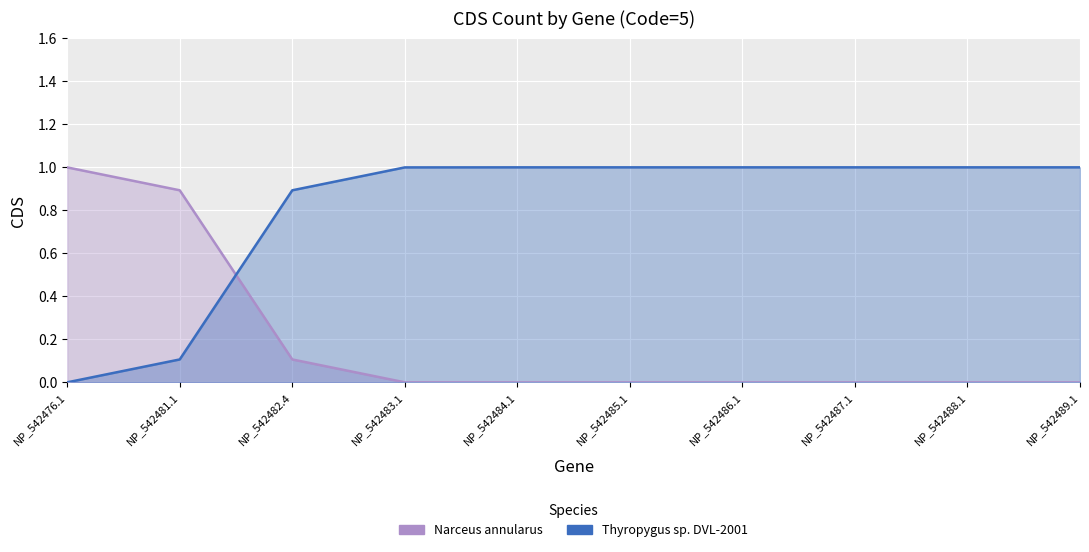

Which series changed the most between NP_542485.1 and NP_542489.1?

Narceus annularus